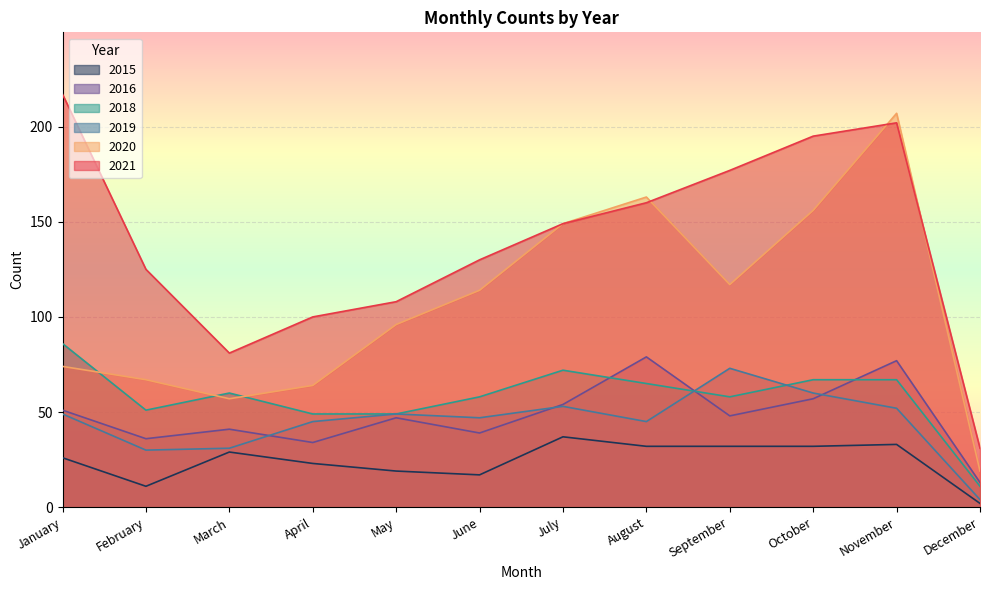

What is the difference between the maximum and minimum values in the 2019 series?

69